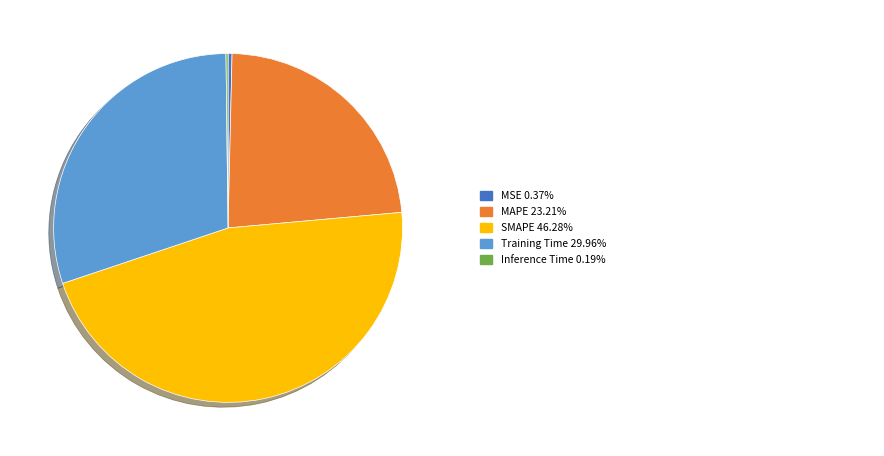

Is there a majority slice in this chart?

No